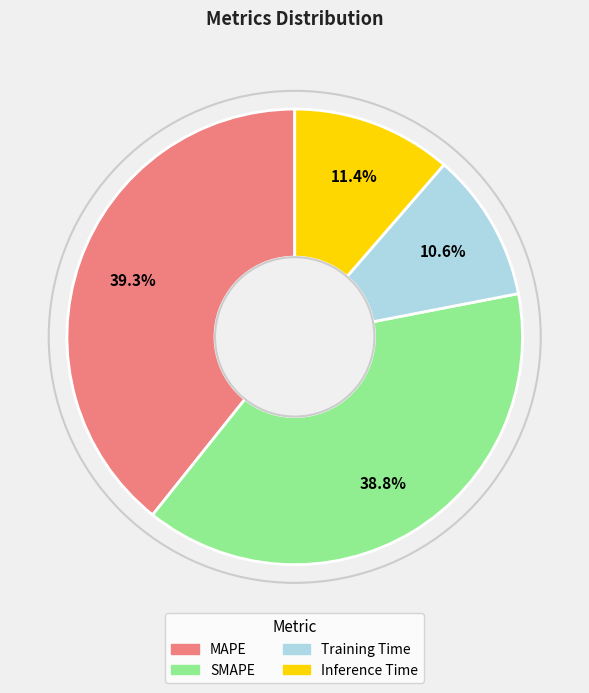

True or false: Training Time accounts for 22% of the total.

False